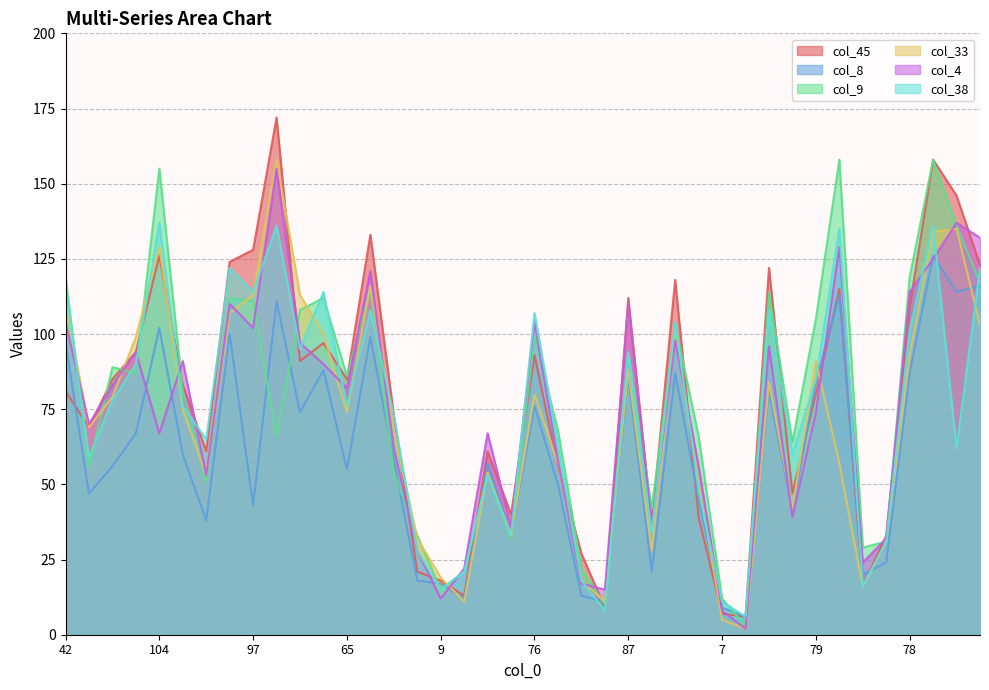

How many lines are shown in the chart?

6